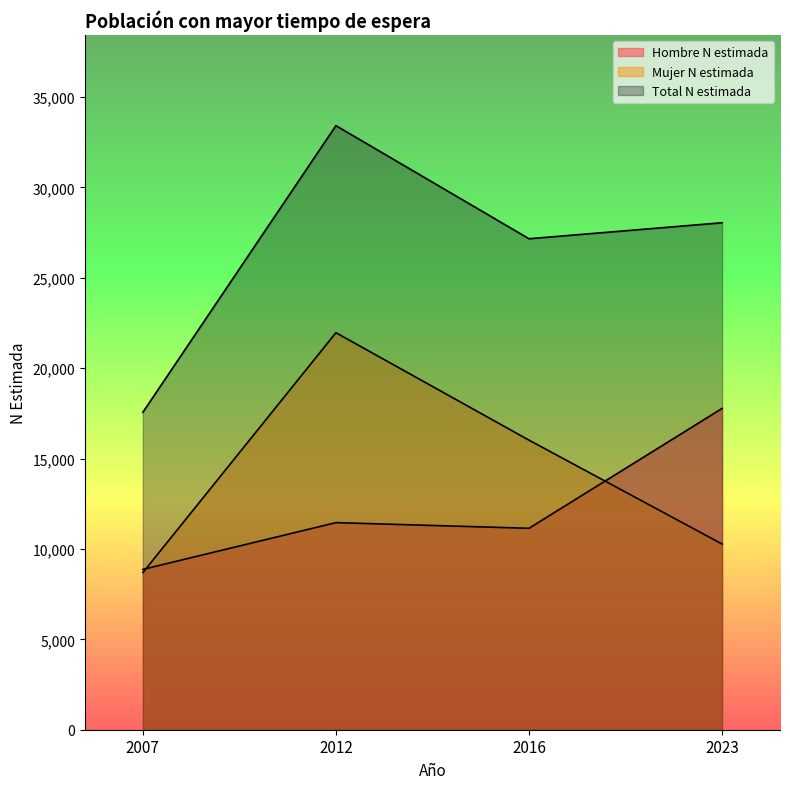

Does the chart display data point markers on the line(s)?

No